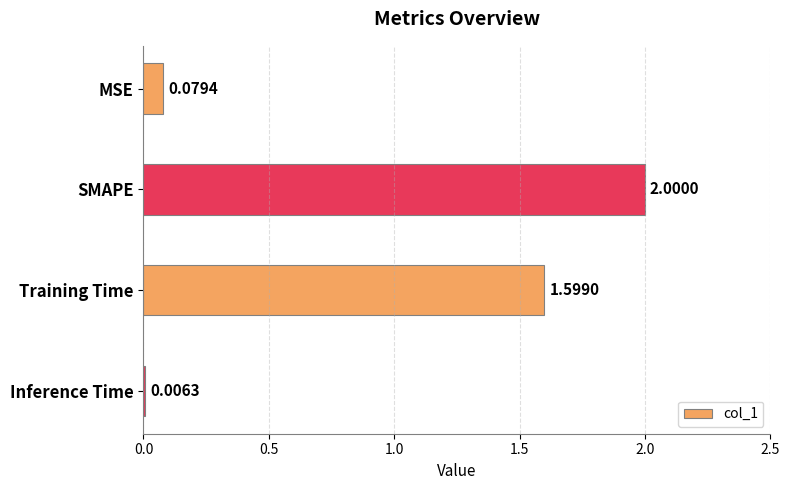

Are the bars horizontal?

Yes